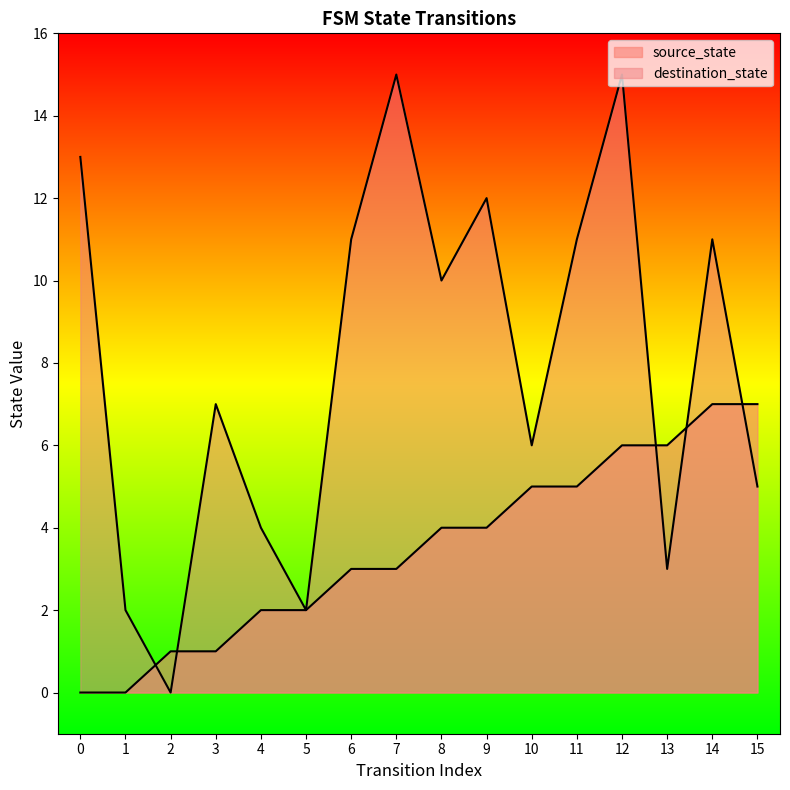

The value of destination_state at 0 is 13. True or false?

True